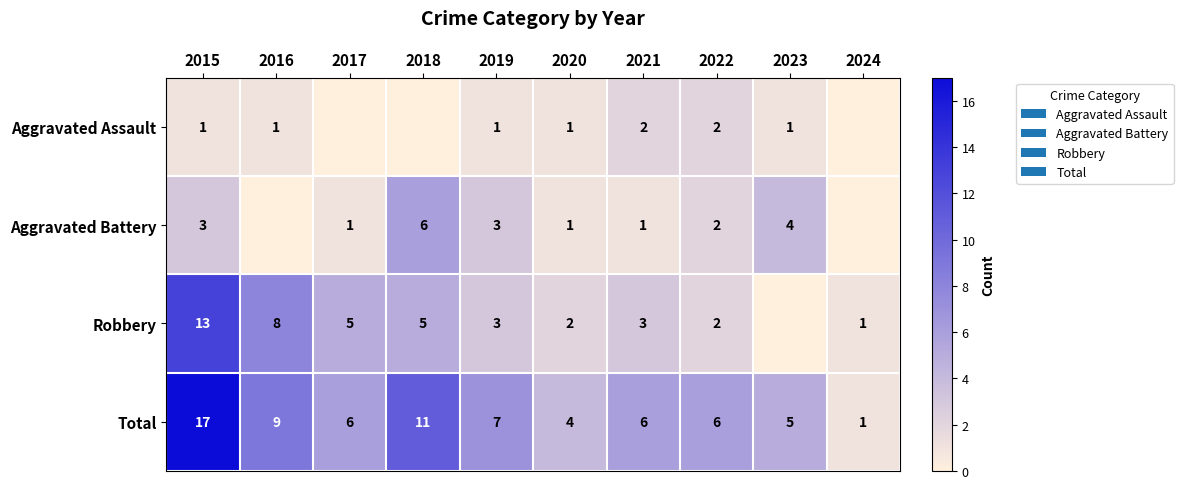

Is it true that Robbery equals 2 at 2020?

True